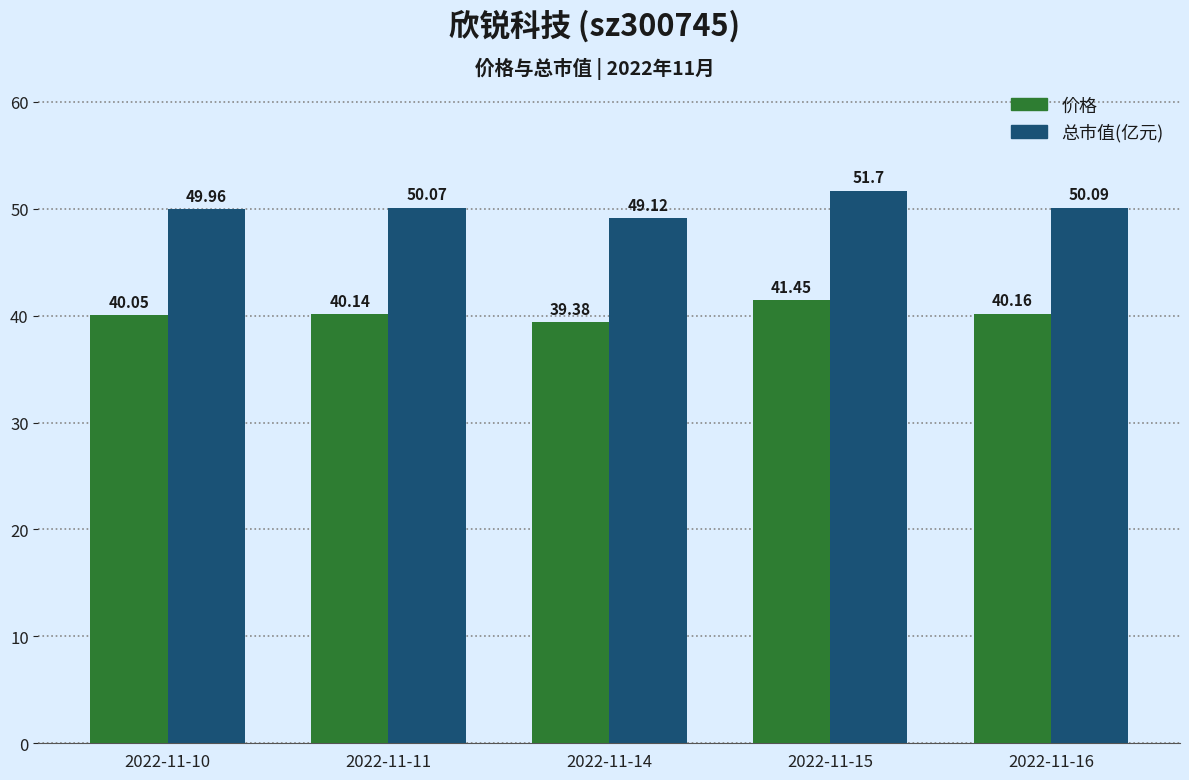

What is the difference between the maximum and minimum values in the 价格 series?

2.1